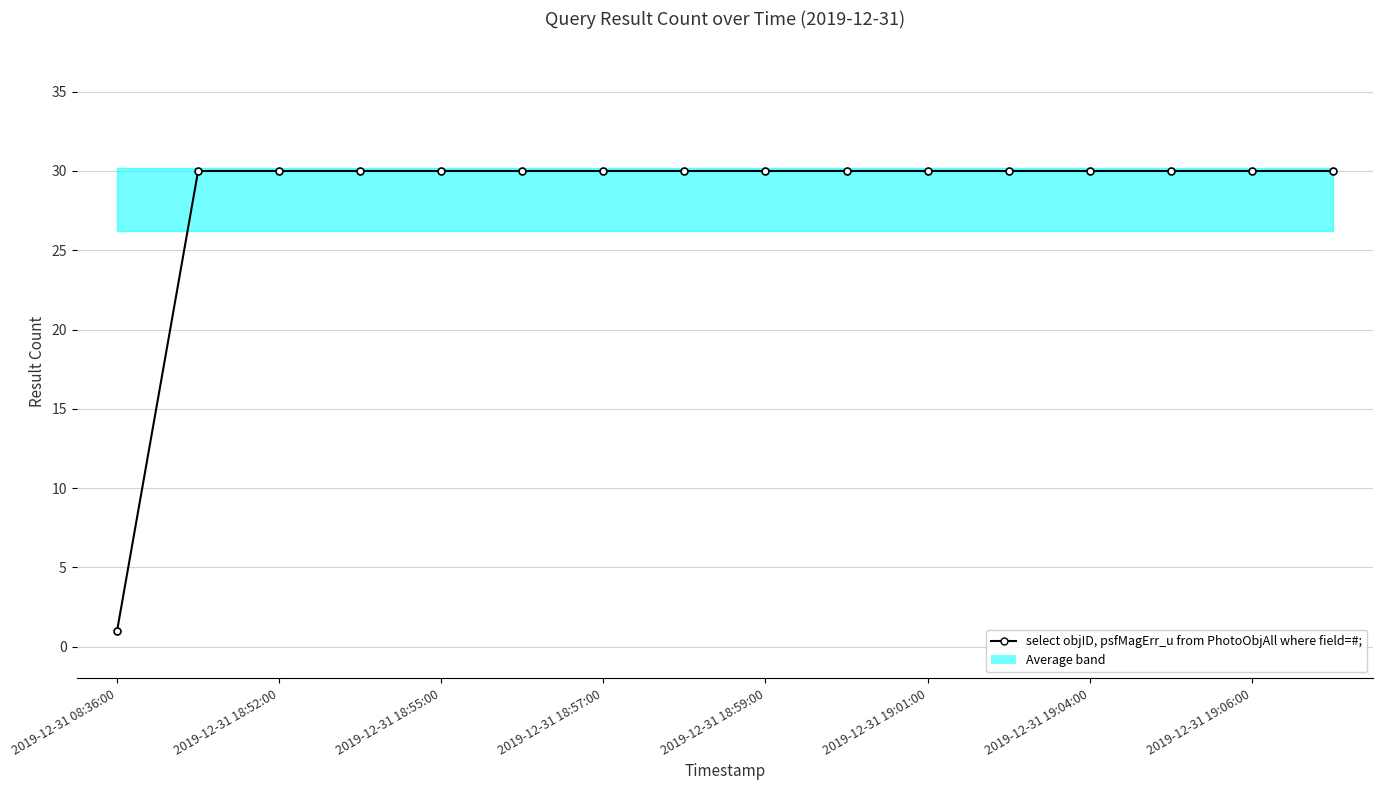

What position from the left is 11?

12